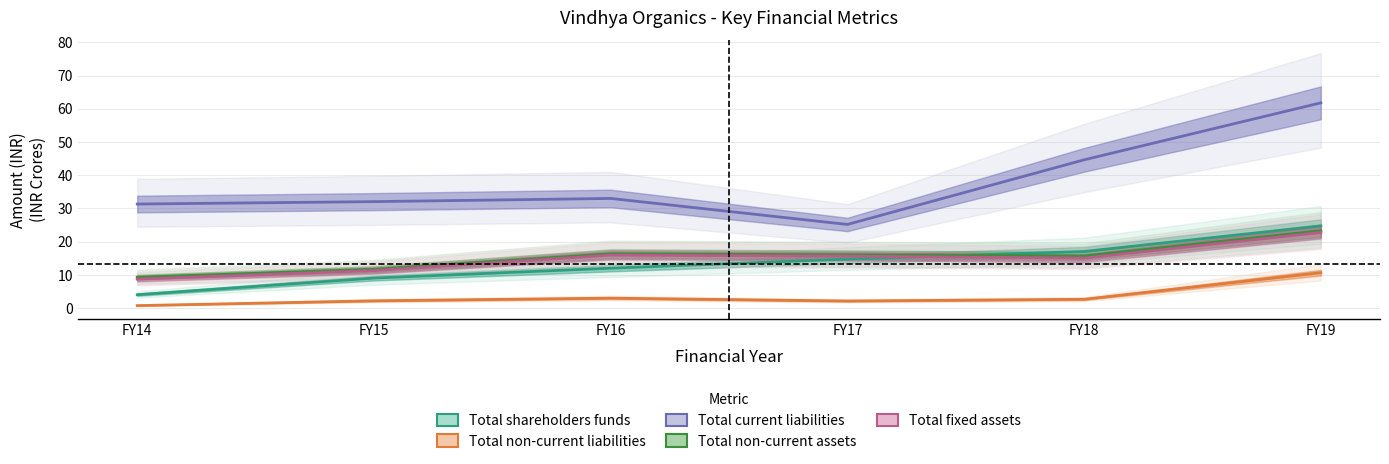

Which series has the widest spread of values?

Total current liabilities